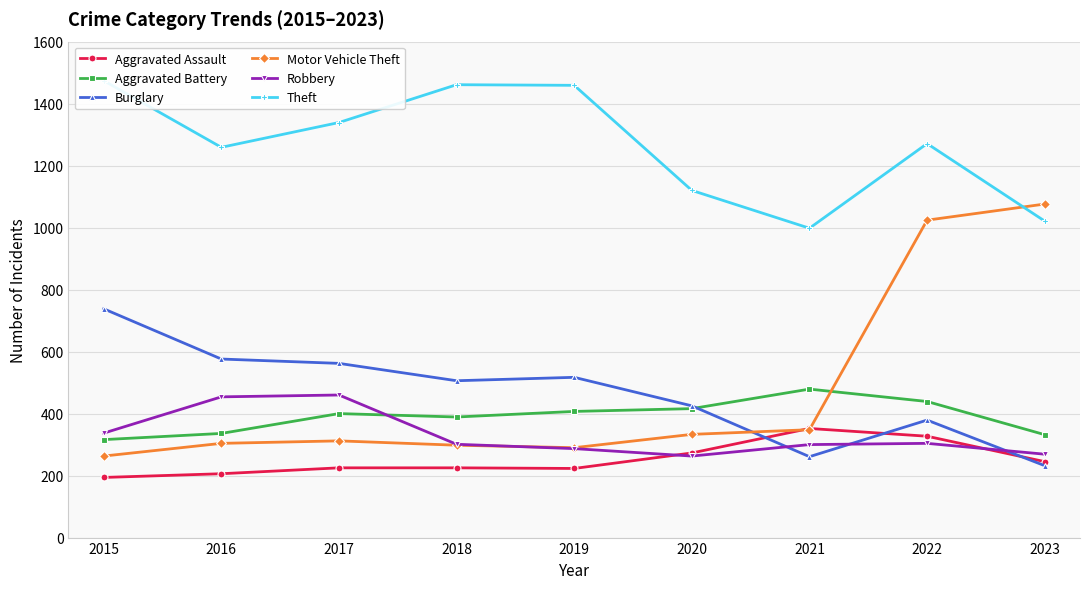

What is the average value of the Motor Vehicle Theft series?

472